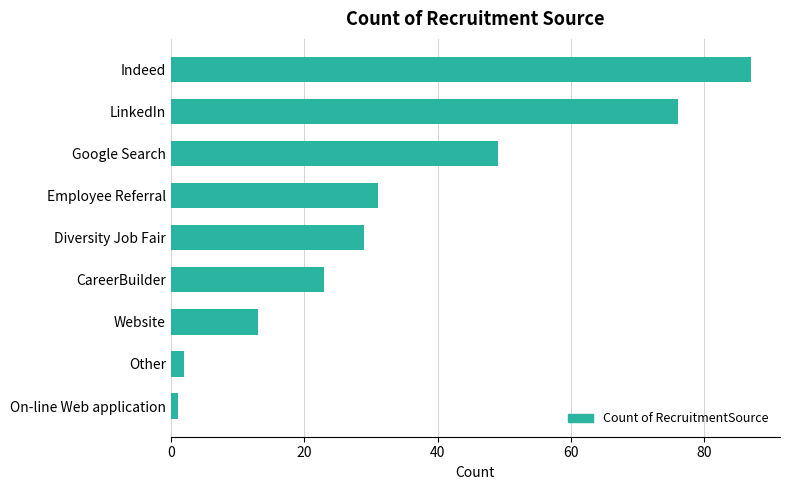

At which label is the value closest to 44?

Google Search